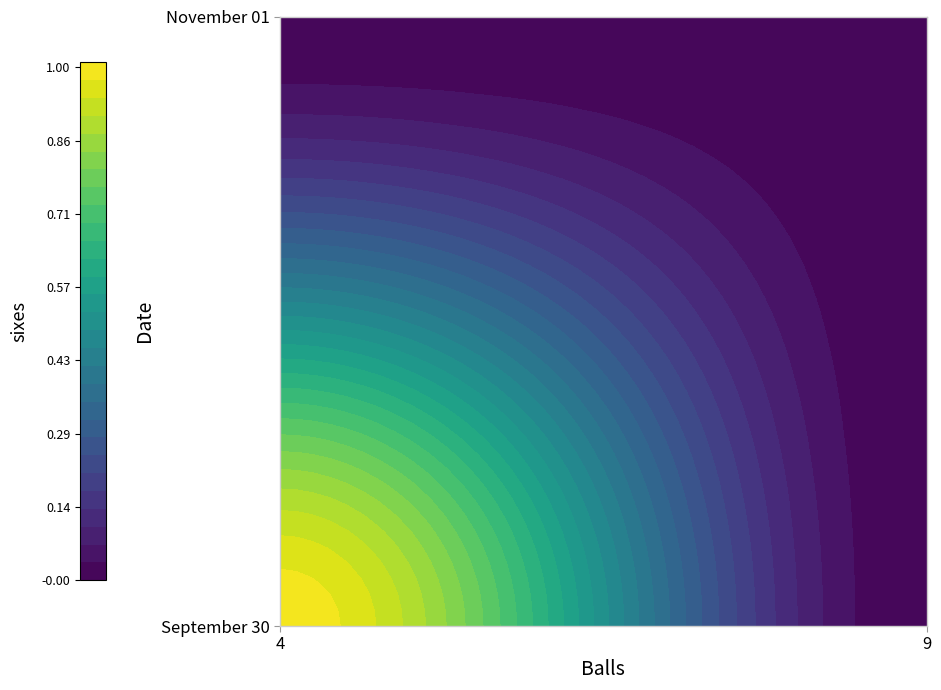

At 4, list the series in order from largest to smallest.

September 30, November 01